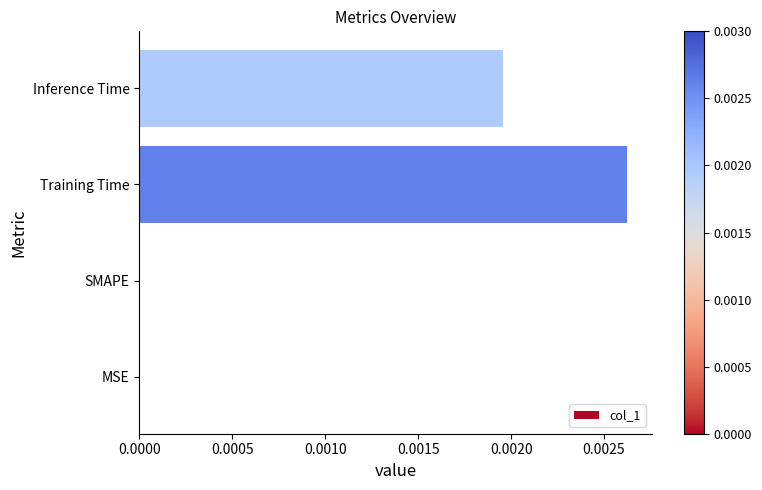

At which category does the chart reach its peak across all series?

Training Time